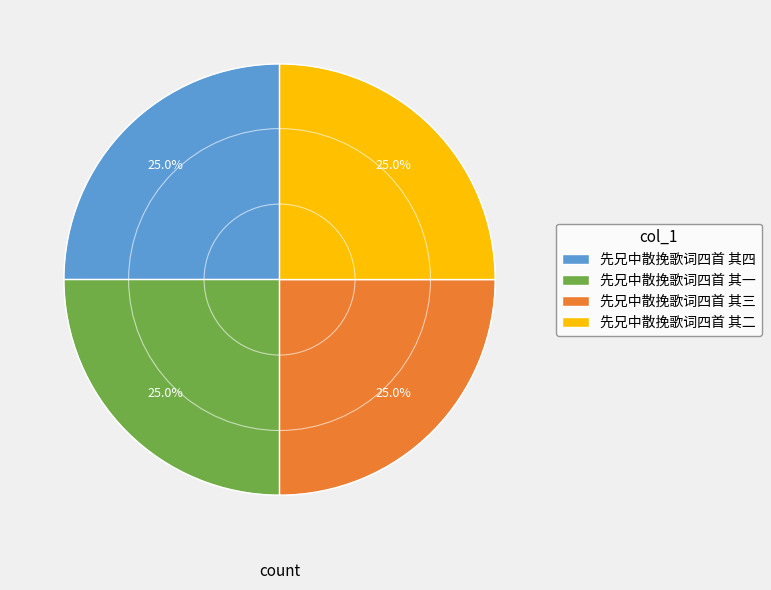

To the nearest percent, what is the average slice percentage?

25%